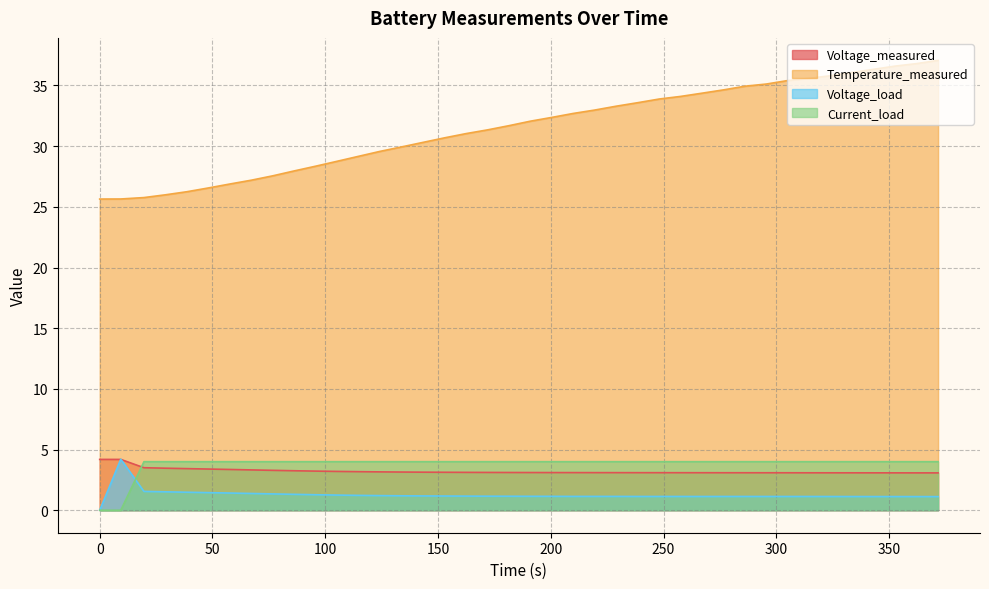

How many lines are shown in the chart?

4